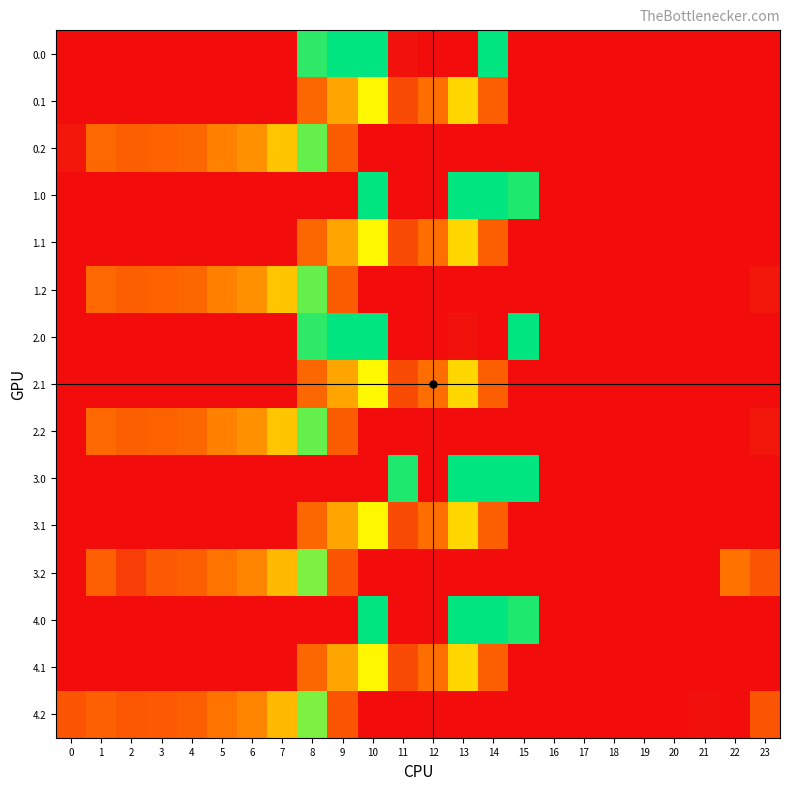

Reading right to left, list all the values displayed in this chart.

0.0: 23=0.0	22=0.0	21=0.0	20=0.0	19=0.0	18=0.0	17=0.0	16=0.0	15=0.0	14=421.0	13=0.0	12=0.0	11=7.7	10=421.0	9=421.0	8=395.3	7=0.0	6=0.0	5=0.0	4=0.0	3=0.0	2=0.0	1=0.0	0=0.0
0.1: 23=0.0	22=0.0	21=0.0	20=0.0	19=0.0	18=0.0	17=0.0	16=0.0	15=0.0	14=113.7	13=241.5	12=134.6	11=87.0	10=274.1	9=191.1	8=125.2	7=0.0	6=0.0	5=0.0	4=0.0	3=0.0	2=0.0	1=0.0	0=0.0
0.2: 23=0.0	22=0.0	21=0.0	20=0.0	19=0.0	18=0.0	17=0.0	16=0.0	15=0.0	14=0.0	13=0.0	12=0.0	11=0.0	10=0.0	9=111.5	8=364.7	7=223.4	6=171.2	5=155.0	4=125.6	3=119.0	2=114.5	1=127.3	0=13.9
1.0: 23=0.0	22=0.0	21=0.0	20=0.0	19=0.0	18=0.0	17=0.0	16=0.0	15=403.0	14=421.0	13=421.0	12=0.0	11=0.0	10=421.0	9=0.0	8=0.0	7=0.0	6=0.0	5=0.0	4=0.0	3=0.0	2=0.0	1=0.0	0=0.0
1.1: 23=0.0	22=0.0	21=0.0	20=0.0	19=0.0	18=0.0	17=0.0	16=0.0	15=0.0	14=113.7	13=241.5	12=134.6	11=87.0	10=274.1	9=191.1	8=125.2	7=0.0	6=0.0	5=0.0	4=0.0	3=0.0	2=0.0	1=0.0	0=0.0
1.2: 23=13.9	22=0.0	21=0.0	20=0.0	19=0.0	18=0.0	17=0.0	16=0.0	15=0.0	14=0.0	13=0.0	12=0.0	11=0.0	10=0.0	9=111.5	8=364.7	7=223.4	6=171.2	5=155.0	4=125.6	3=119.0	2=114.5	1=127.3	0=0.0
2.0: 23=0.0	22=0.0	21=0.0	20=0.0	19=0.0	18=0.0	17=0.0	16=0.0	15=421.0	14=0.0	13=8.7	12=0.0	11=0.0	10=421.0	9=421.0	8=395.3	7=0.0	6=0.0	5=0.0	4=0.0	3=0.0	2=0.0	1=0.0	0=0.0
2.1: 23=0.0	22=0.0	21=0.0	20=0.0	19=0.0	18=0.0	17=0.0	16=0.0	15=0.0	14=113.7	13=241.5	12=132.7	11=87.0	10=274.1	9=191.1	8=125.2	7=0.0	6=0.0	5=0.0	4=0.0	3=0.0	2=0.0	1=0.0	0=0.0
2.2: 23=13.9	22=0.0	21=0.0	20=0.0	19=0.0	18=0.0	17=0.0	16=0.0	15=0.0	14=0.0	13=0.0	12=0.0	11=0.0	10=0.0	9=111.5	8=364.7	7=223.4	6=171.2	5=155.0	4=125.6	3=119.0	2=114.5	1=127.3	0=0.0
3.0: 23=0.0	22=0.0	21=0.0	20=0.0	19=0.0	18=0.0	17=0.0	16=0.0	15=421.0	14=421.0	13=421.0	12=0.0	11=403.6	10=0.0	9=0.0	8=0.0	7=0.0	6=0.0	5=0.0	4=0.0	3=0.0	2=0.0	1=0.0	0=0.0
3.1: 23=0.0	22=0.0	21=0.0	20=0.0	19=0.0	18=0.0	17=0.0	16=0.0	15=0.0	14=113.7	13=241.5	12=134.6	11=87.0	10=273.3	9=191.1	8=125.2	7=0.0	6=0.0	5=0.0	4=0.0	3=0.0	2=0.0	1=0.0	0=0.0
3.2: 23=100.5	22=140.6	21=0.0	20=0.0	19=0.0	18=0.0	17=0.0	16=0.0	15=0.0	14=0.0	13=0.0	12=0.0	11=0.0	10=0.0	9=99.5	8=352.7	7=211.4	6=159.2	5=143.0	4=113.6	3=107.0	2=69.0	1=115.3	0=0.0
4.0: 23=0.0	22=0.0	21=0.0	20=0.0	19=0.0	18=0.0	17=0.0	16=0.0	15=403.6	14=421.0	13=421.0	12=0.0	11=0.0	10=421.0	9=0.0	8=0.0	7=0.0	6=0.0	5=0.0	4=0.0	3=0.0	2=0.0	1=0.0	0=0.0
4.1: 23=0.0	22=0.0	21=0.0	20=0.0	19=0.0	18=0.0	17=0.0	16=0.0	15=0.0	14=113.7	13=241.5	12=134.6	11=87.0	10=273.3	9=191.1	8=125.2	7=0.0	6=0.0	5=0.0	4=0.0	3=0.0	2=0.0	1=0.0	0=0.0
4.2: 23=100.5	22=0.0	21=6.2	20=0.0	19=0.0	18=0.0	17=0.0	16=0.0	15=0.0	14=0.0	13=0.0	12=0.0	11=0.0	10=0.0	9=99.5	8=352.7	7=211.4	6=159.2	5=143.0	4=113.6	3=107.0	2=102.5	1=115.3	0=100.9